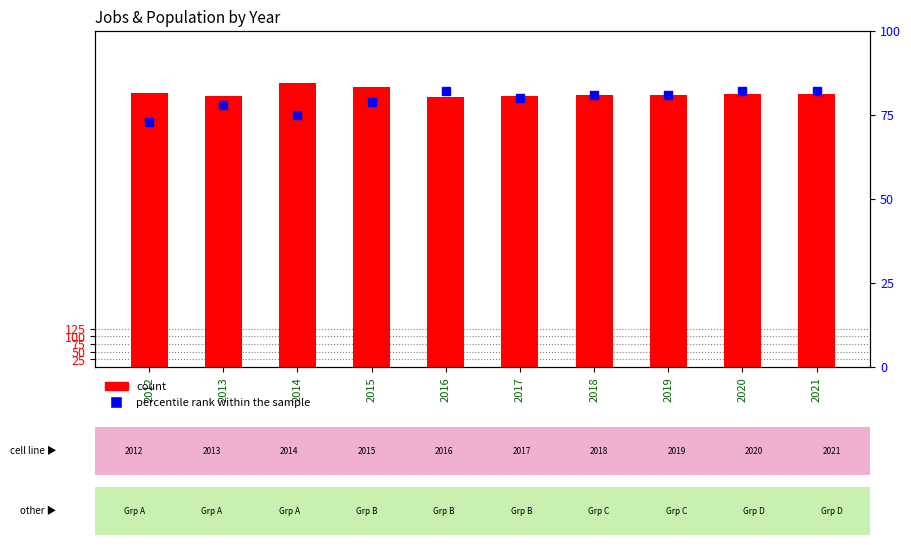

Which series has the largest total across all categories?

count